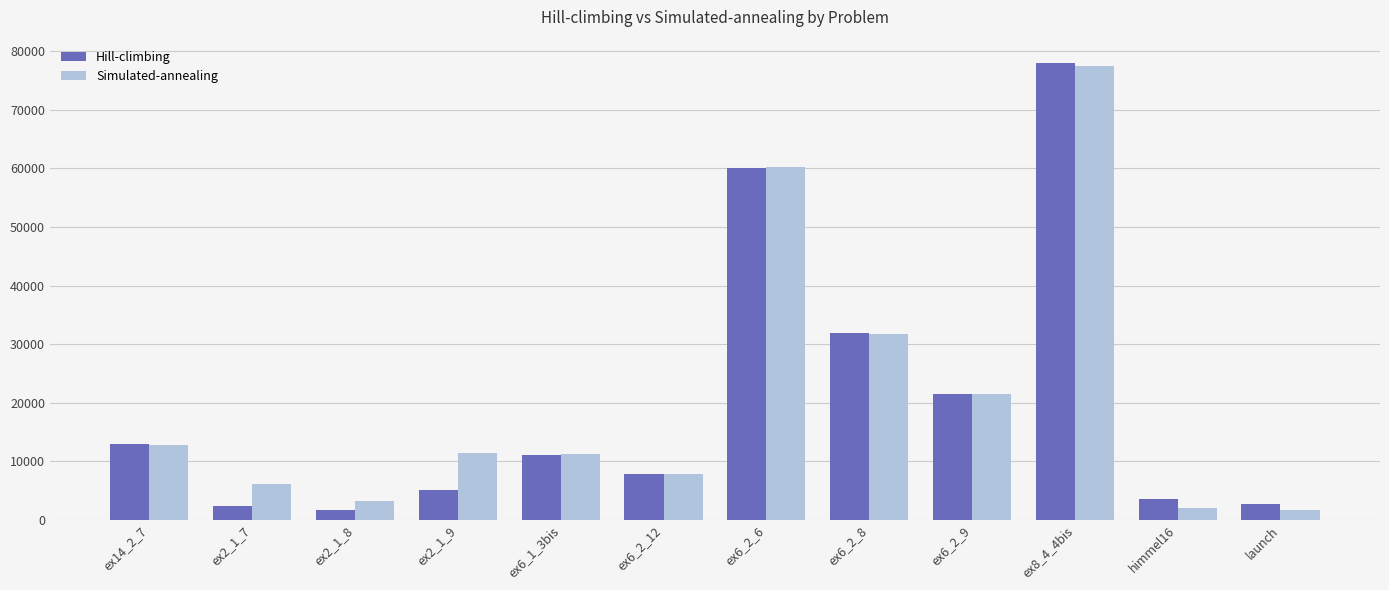

What is the sum of the Hill-climbing values at ex6_1_3bis and ex2_1_8?

12675.2